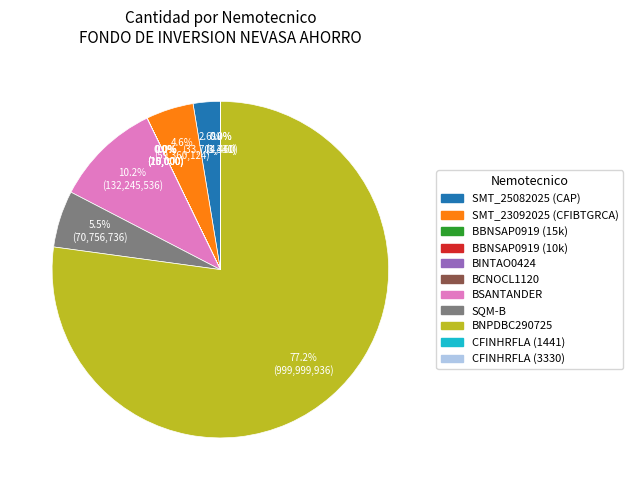

What is the ratio of the value at BSANTANDER to the value at SMT_23092025 (CFIBTGRCA)?

2.2